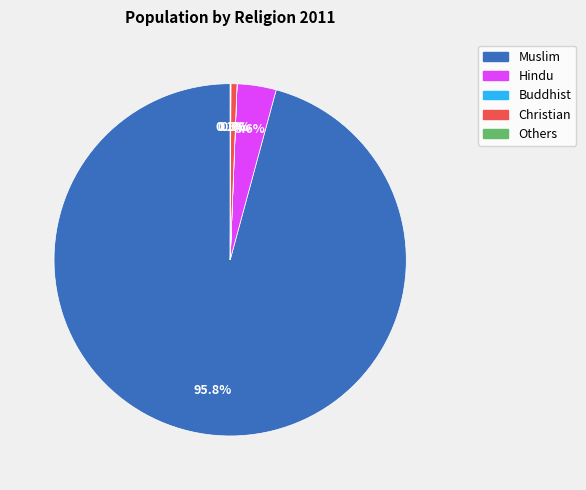

Is there any slice that represents more than half of the pie?

Yes